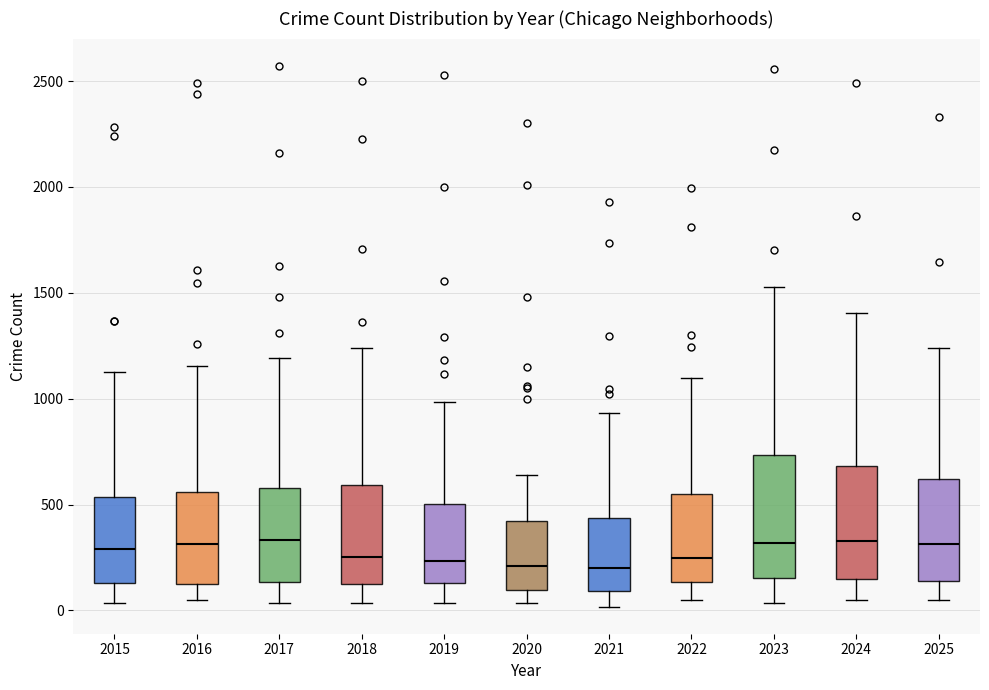

Where does the lower whisker of the box at x = 2023 end on the y-axis? The values are not printed on the chart, so give them approximately, as read against the axis.

50